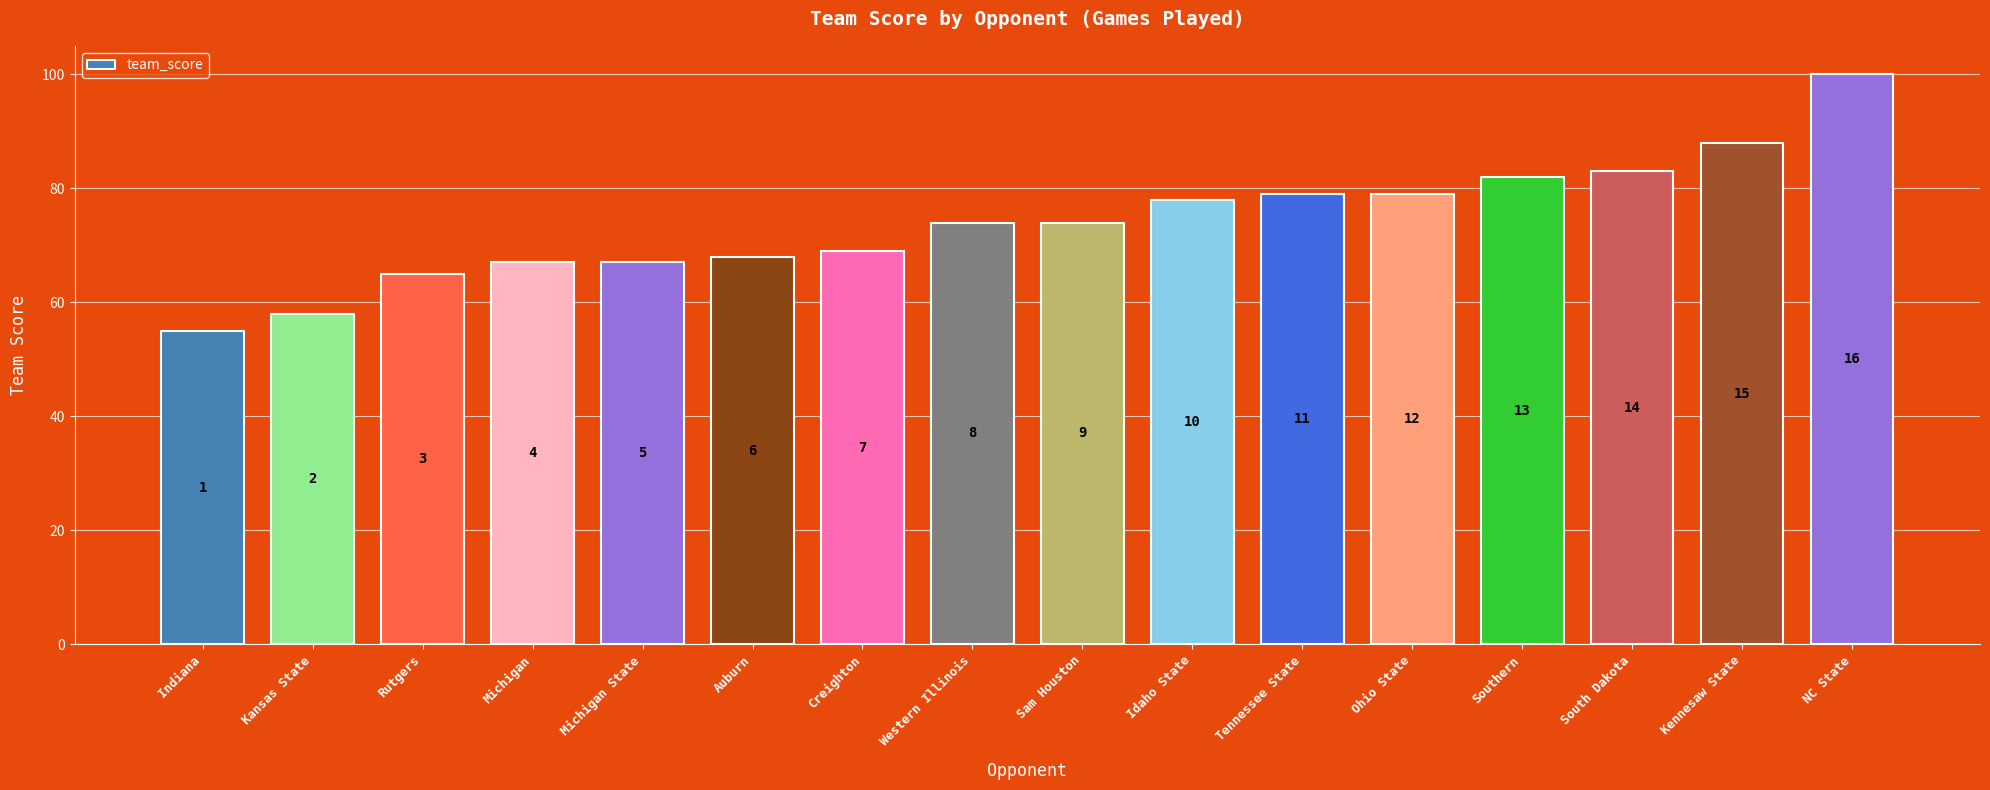

What is the greatest value displayed?

100